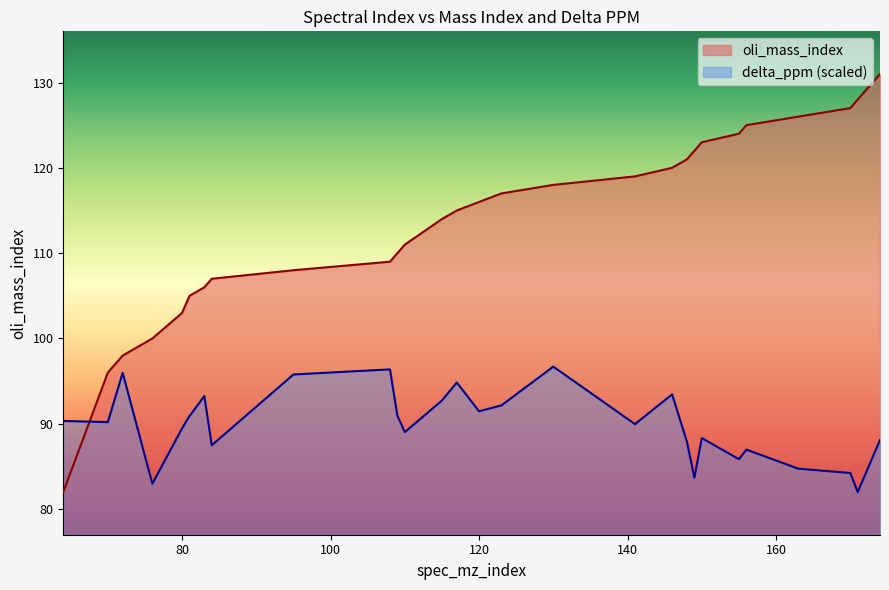

True or false: oli_mass_index has more than 2 interior local peaks.

False